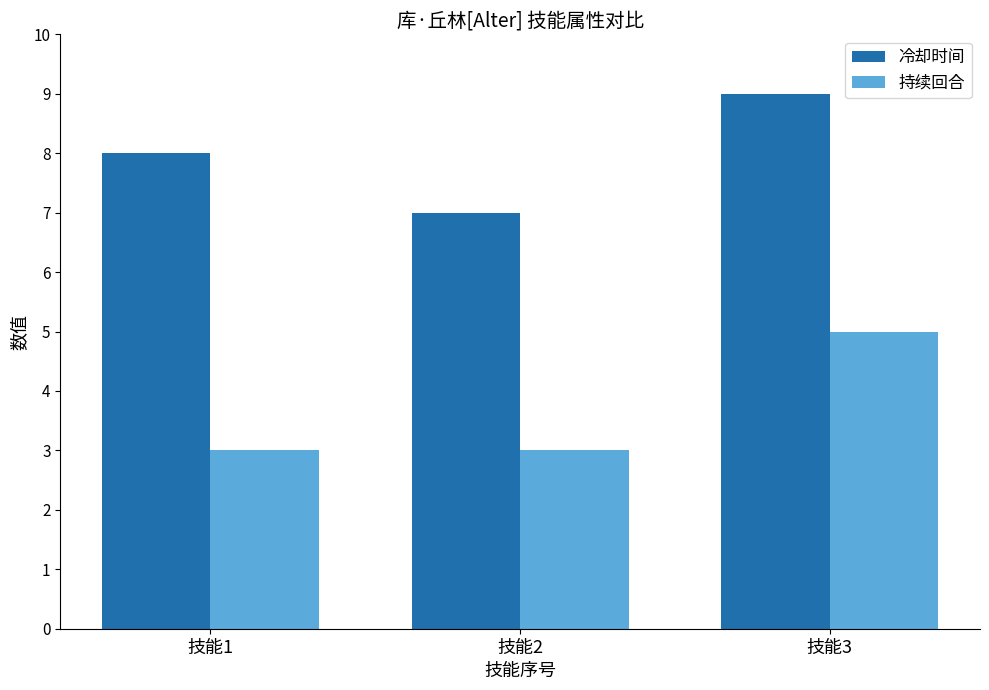

How many 持续回合 values are between 3 and 5?

3